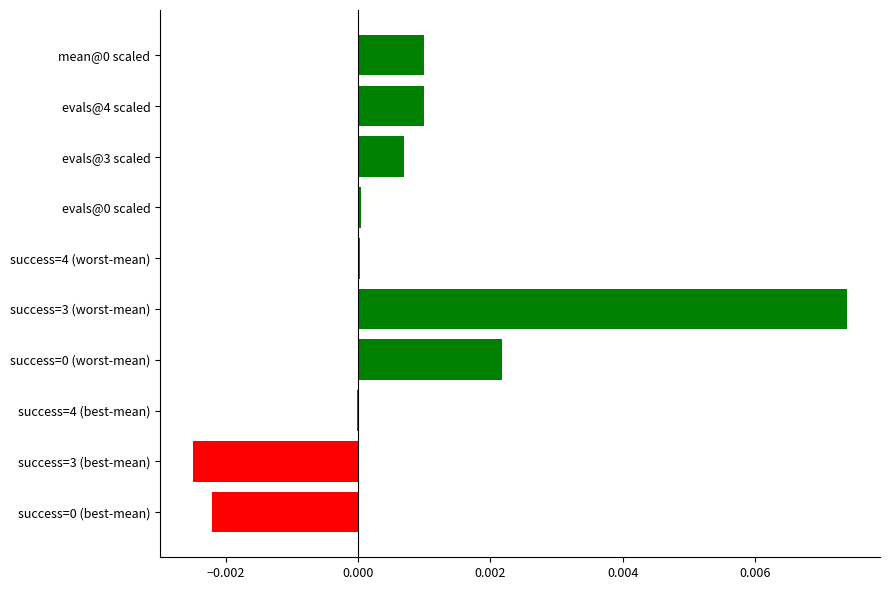

Which label corresponds to the largest value in the chart?

success=3 (worst-mean)